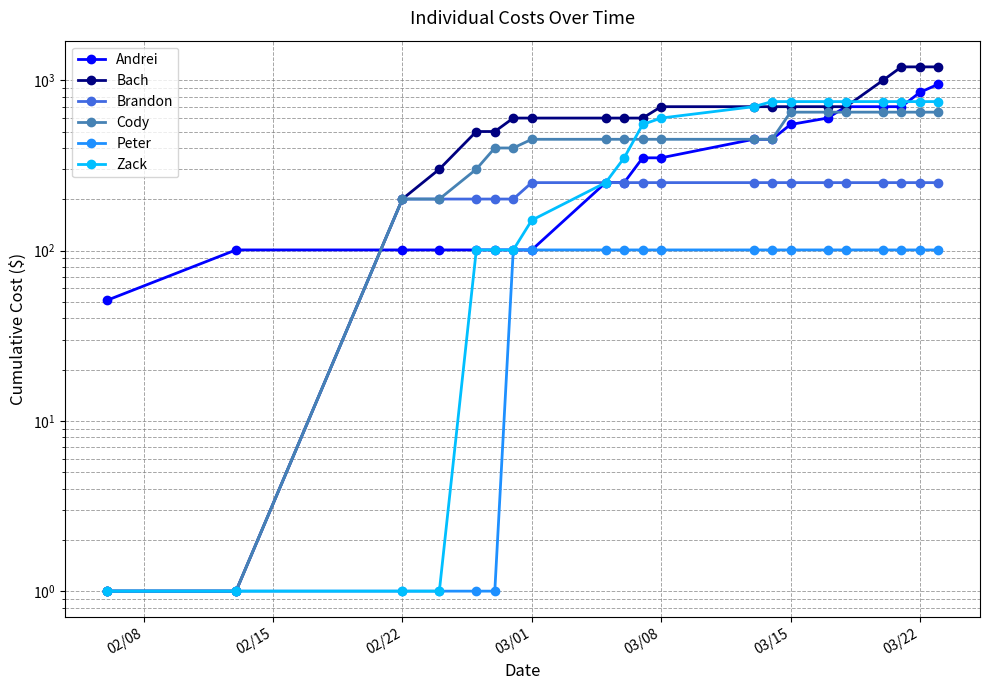

What are all the series names shown in the legend?

Andrei, Bach, Brandon, Cody, Peter, Zack